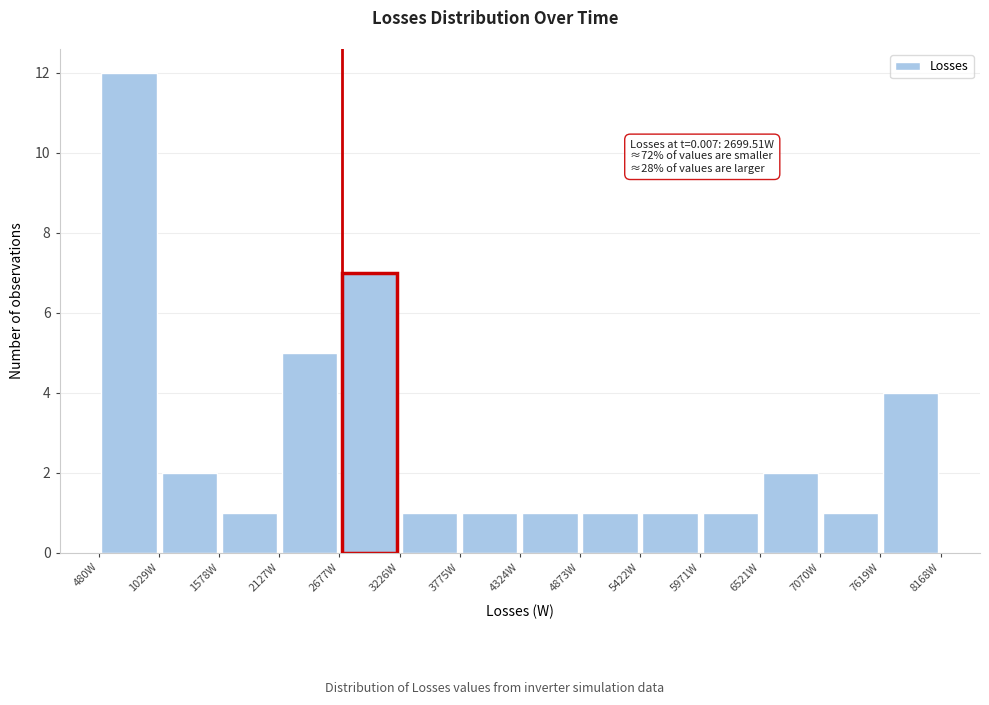

Over which range of the x-axis is the bar tallest?

500 to 1000